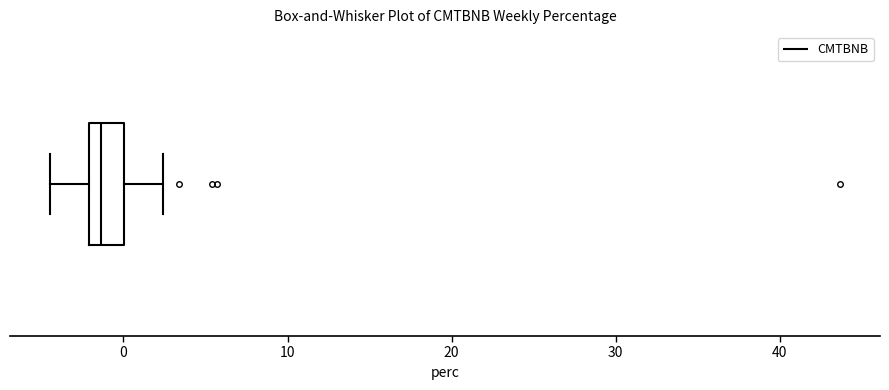

Transcribe this box plot: give where the median line is, the range the box spans, and where the two whiskers end, as read against the x-axis. The values are not printed on the chart, so give them approximately, as read against the axis.

median -1, box -2 to 0, whiskers -4 to 2